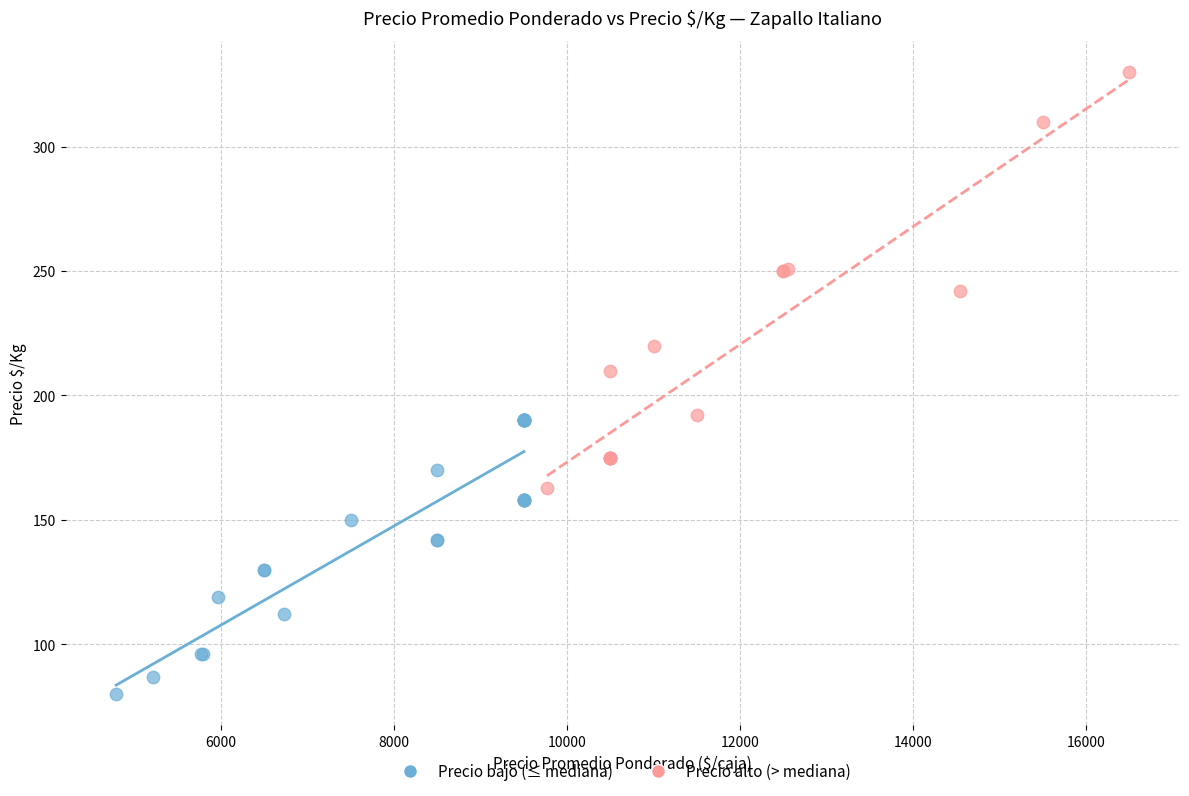

Which series reaches the minimum Y coordinate?

Precio bajo (≤ mediana)